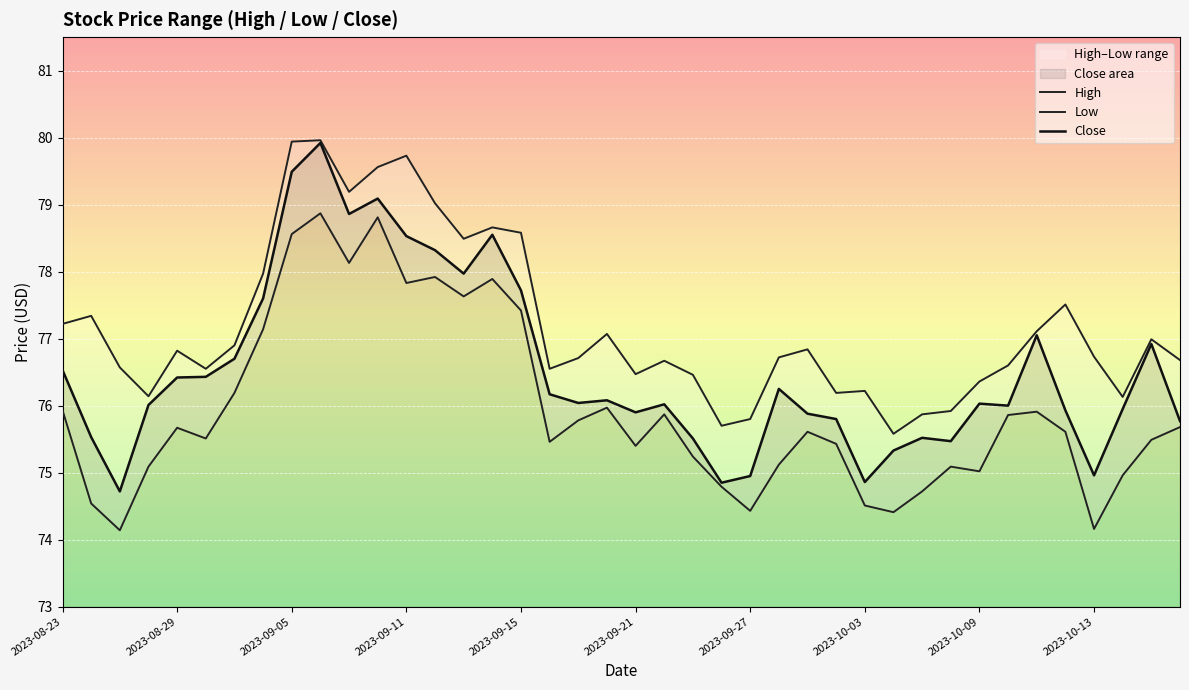

Where is Low nearest to the value 76?

19